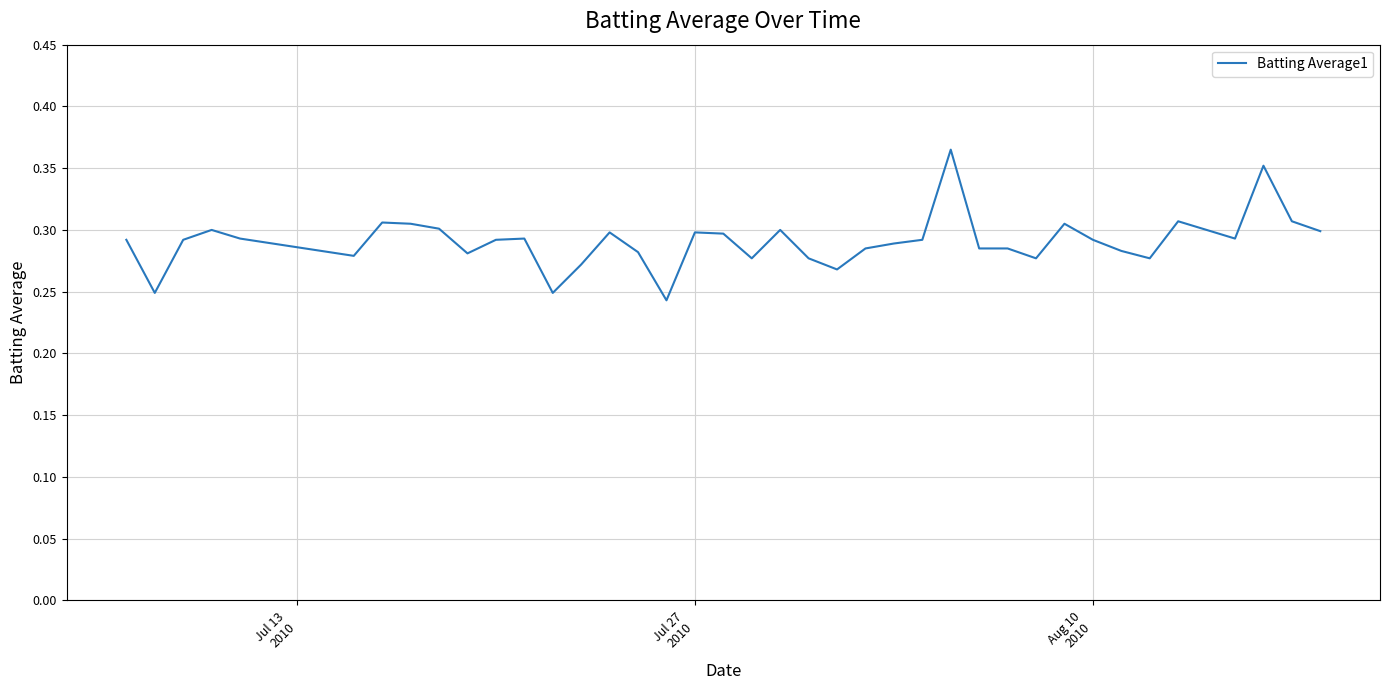

Is this an area chart (filled region under the line)?

No